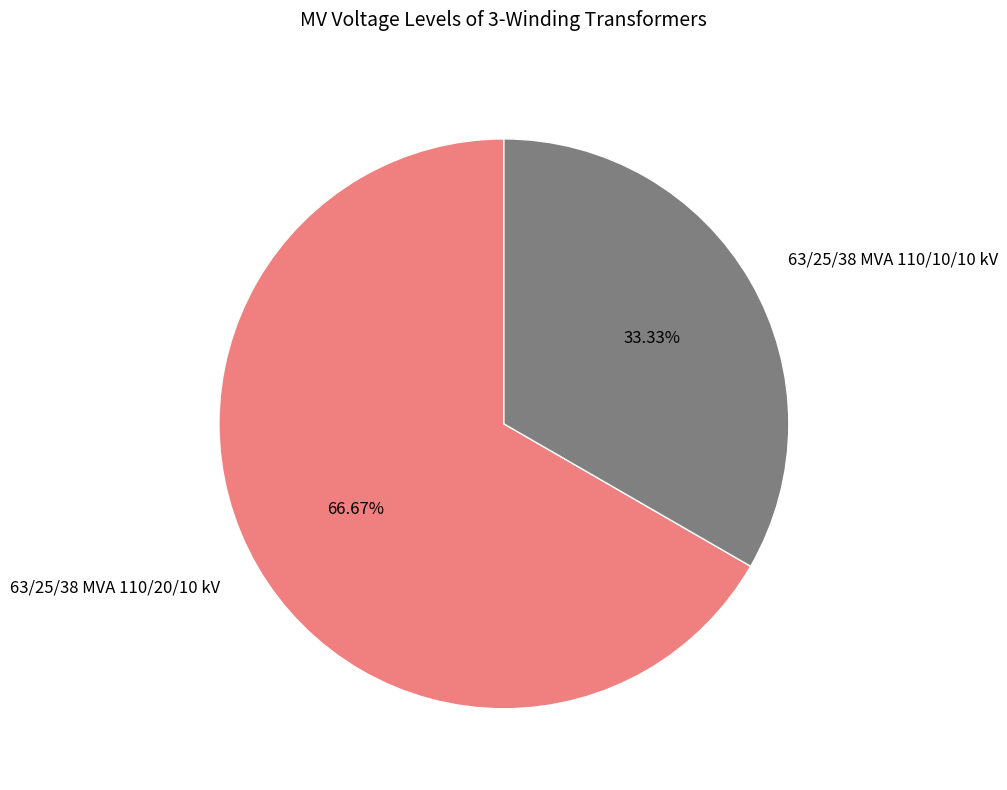

True or false: 63/25/38 MVA 110/20/10 kV accounts for 81% of the total.

False